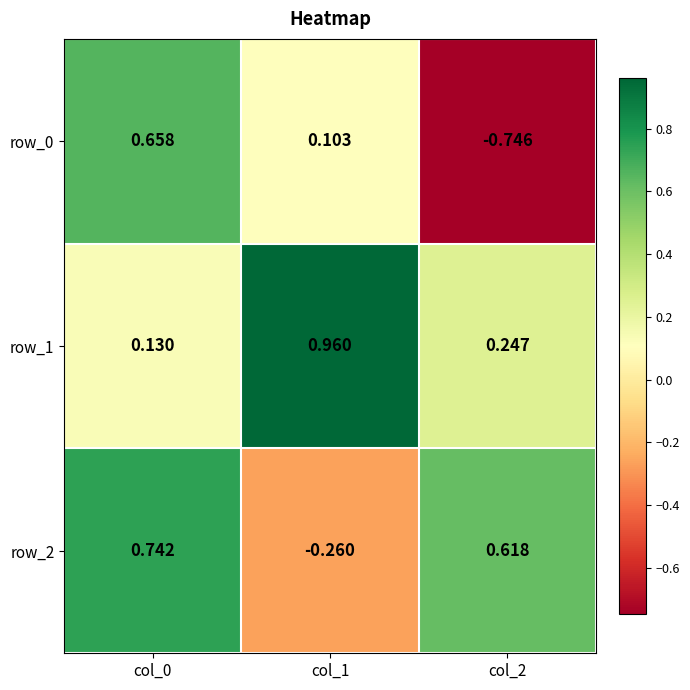

What is the difference between the second highest and minimum values in the row_0 series?

0.8